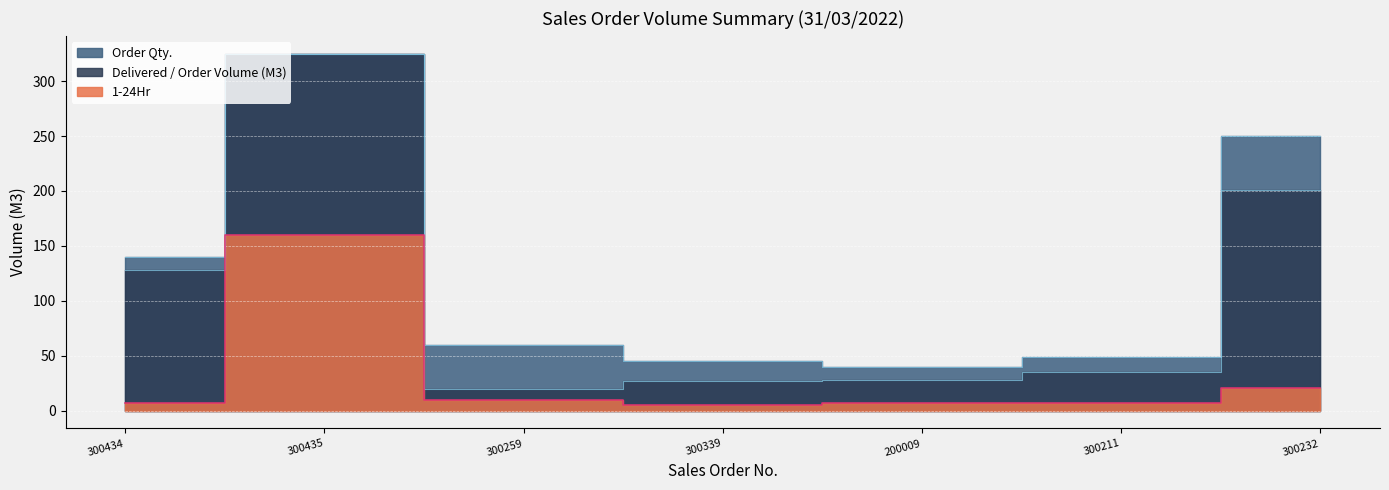

What is the approximate value of Order Qty. at 200009?

40.0